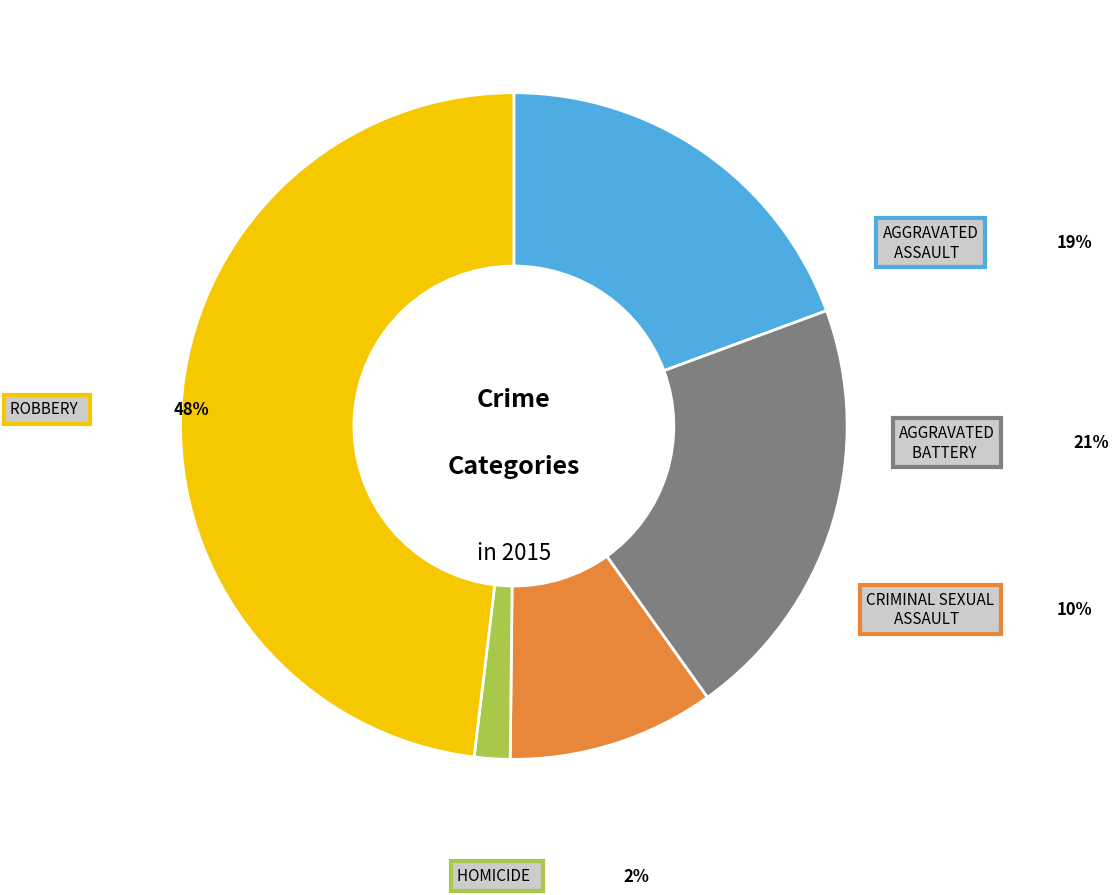

The Aggravated Assault slice represents 19% of the pie. True or false?

True